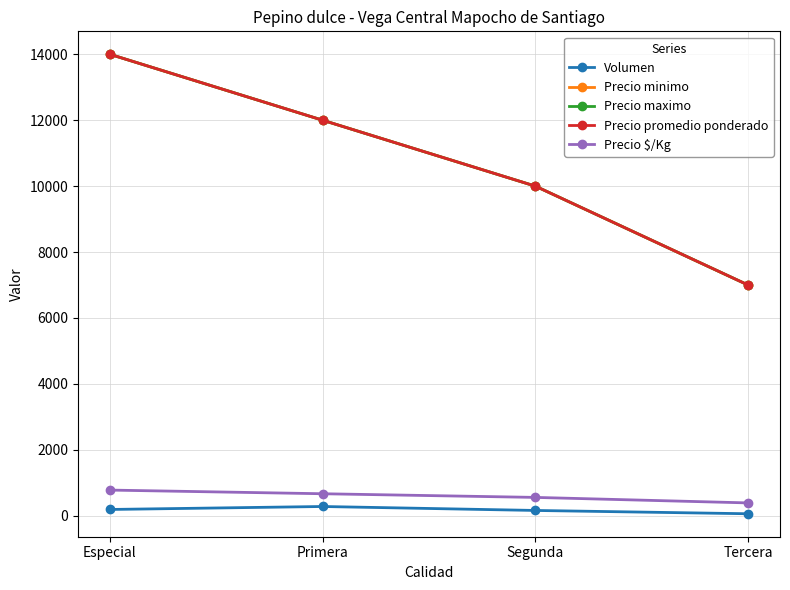

What is the average value of the Precio promedio ponderado series?

10750